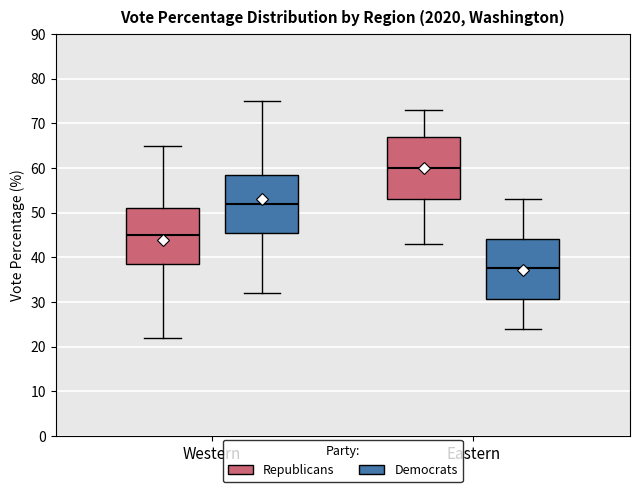

Which box has the lowest median line?

Eastern (Democrats)